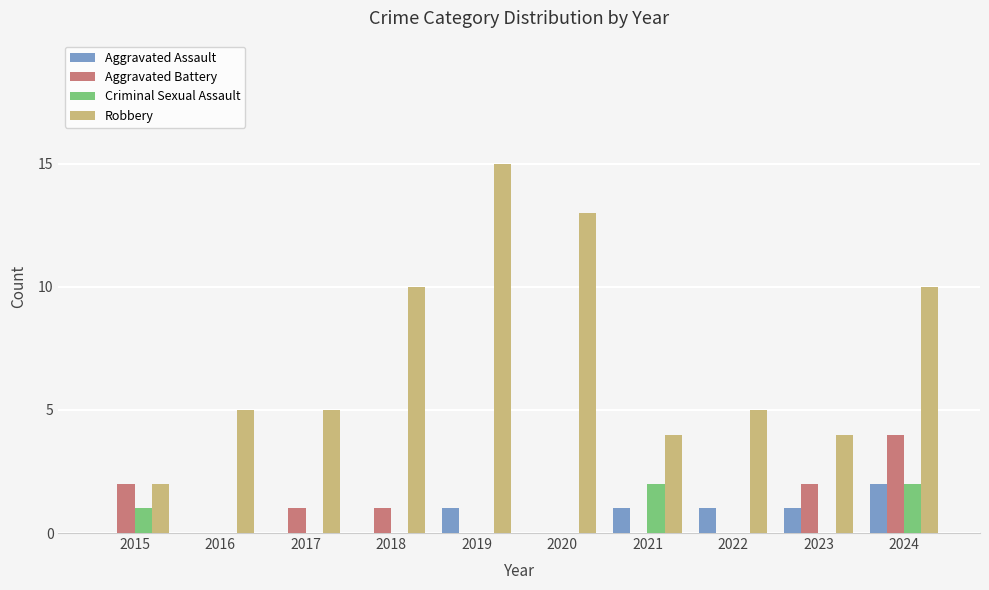

Between 2016 and 2018, which series saw the biggest shift?

Robbery